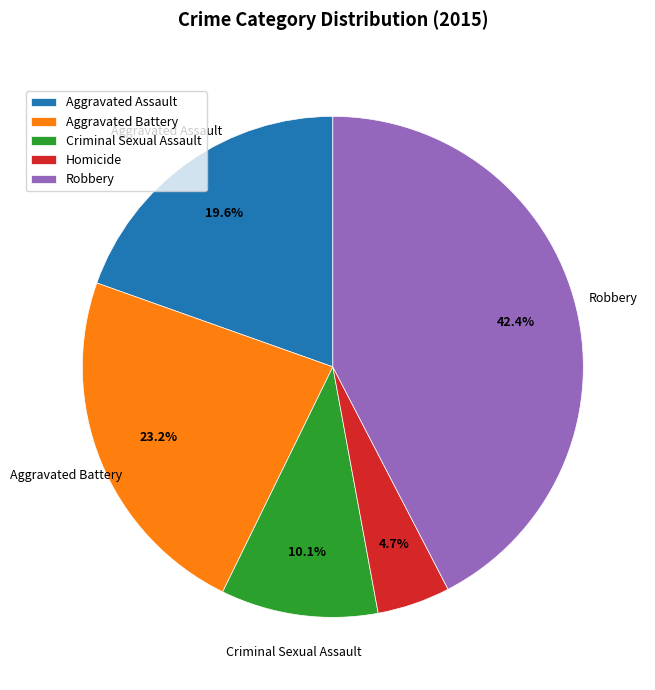

Which category has the biggest portion of the pie?

Robbery